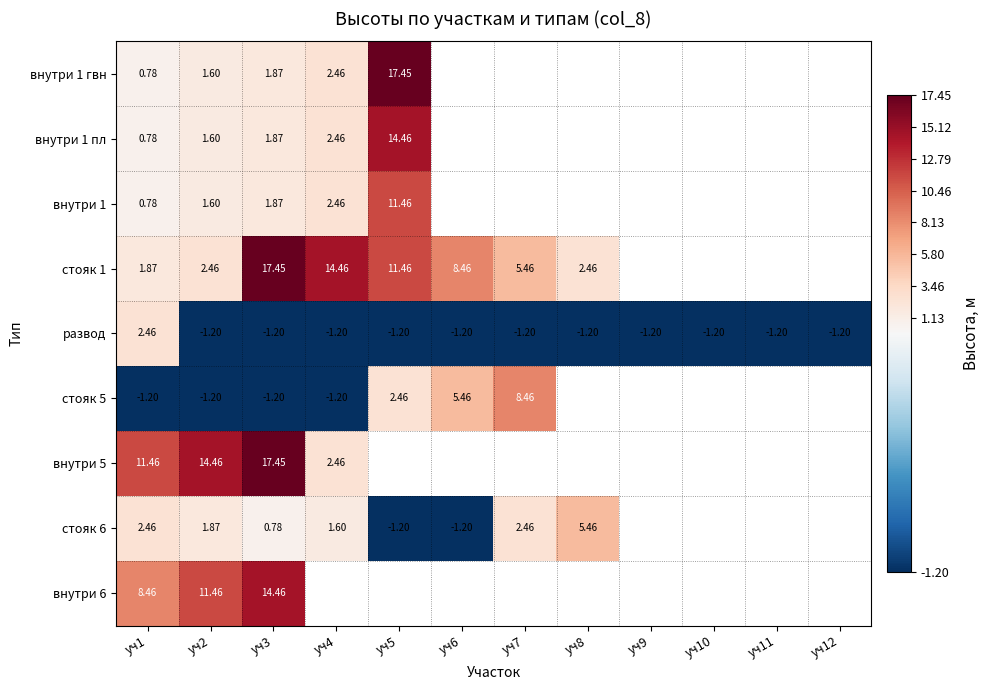

Is the value of стояк 5 at уч7 greater than the value of внутри 1 at уч5?

No